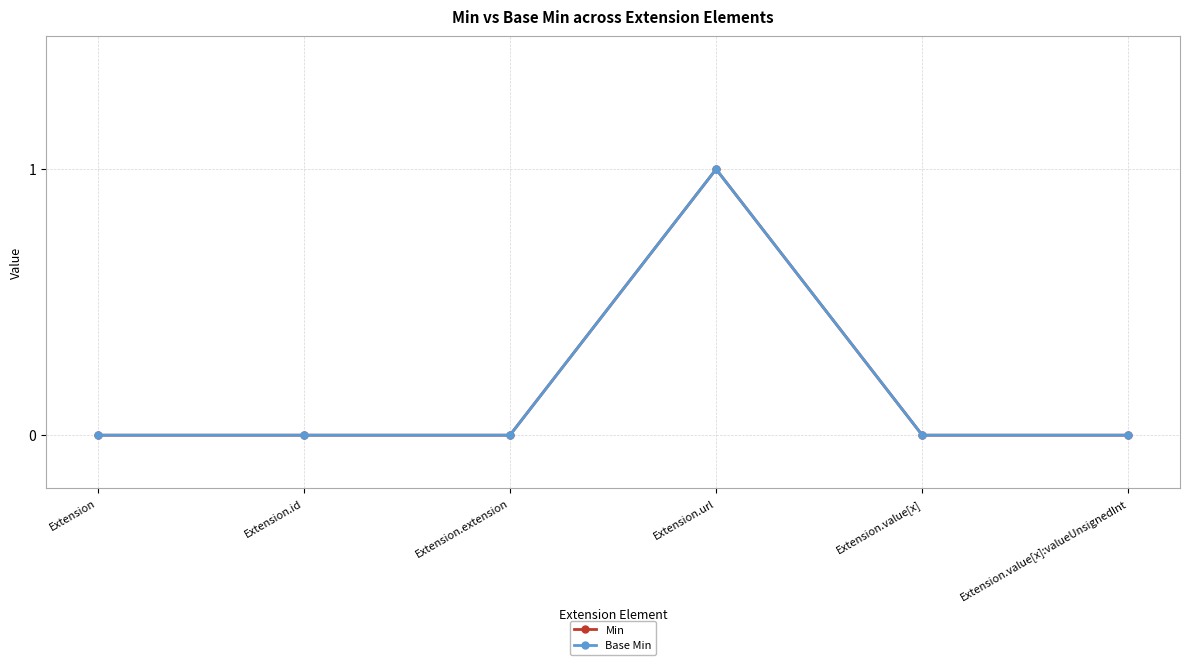

Which category has the lowest value in the Base Min series?

Extension